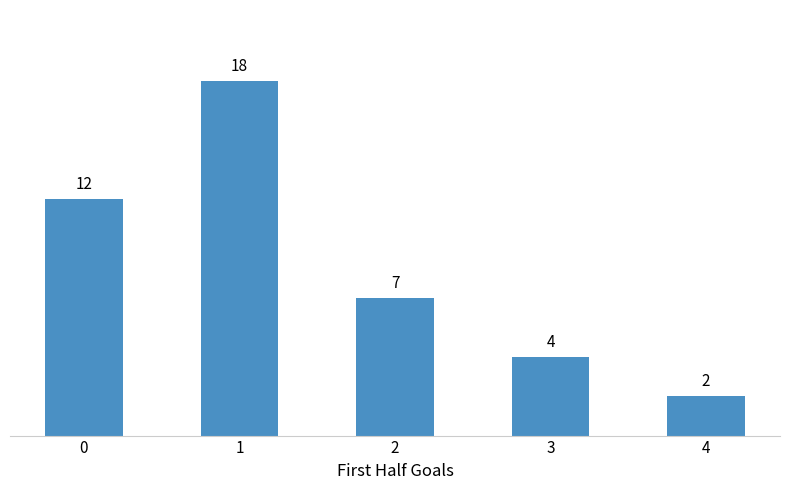

How many values are below 7?

2